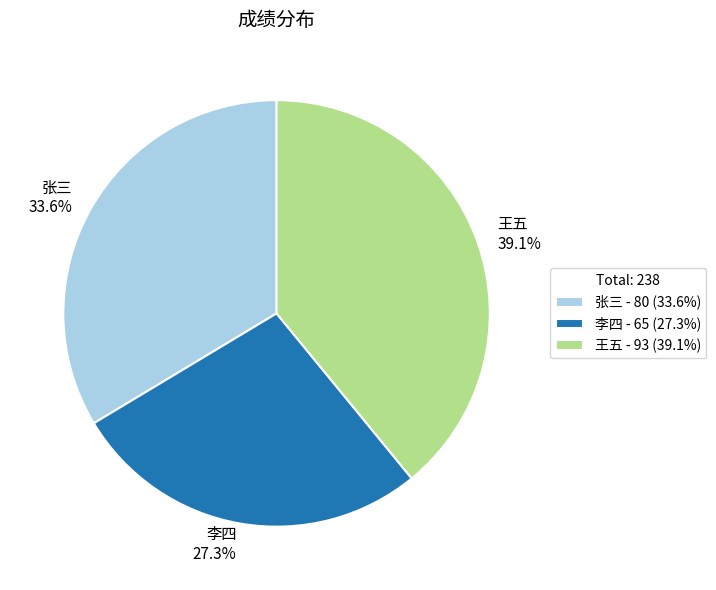

Is there any slice that represents more than half of the pie?

No